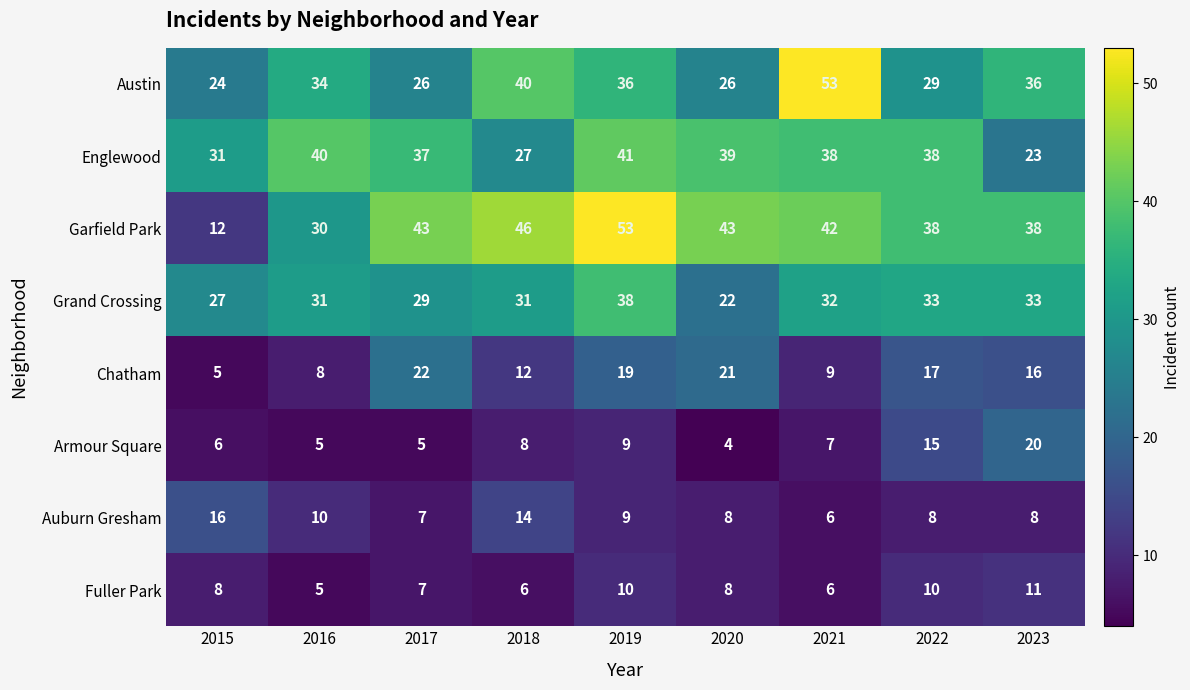

Where does the Auburn Gresham series first go above 8?

2015